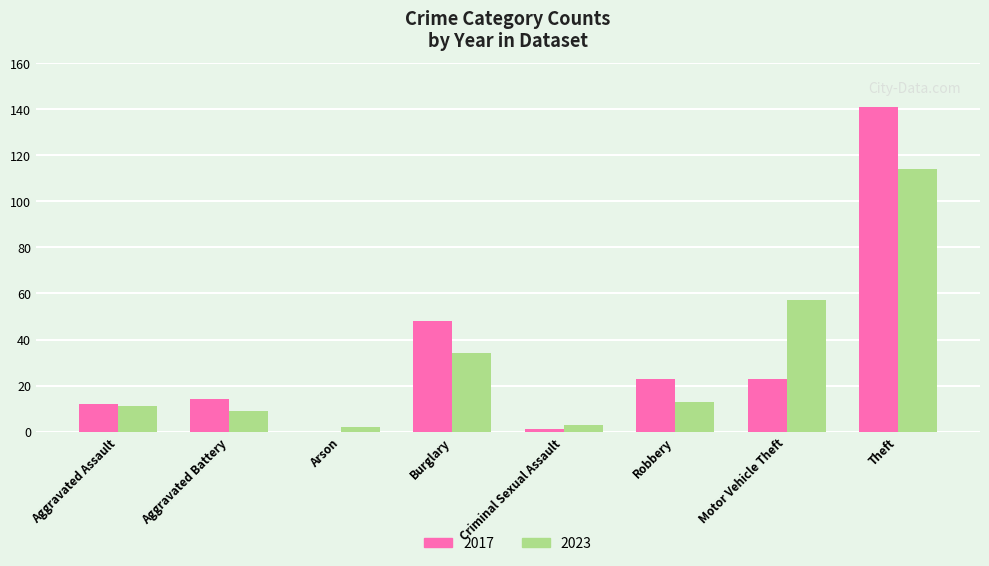

Which series has the widest spread of values?

2017